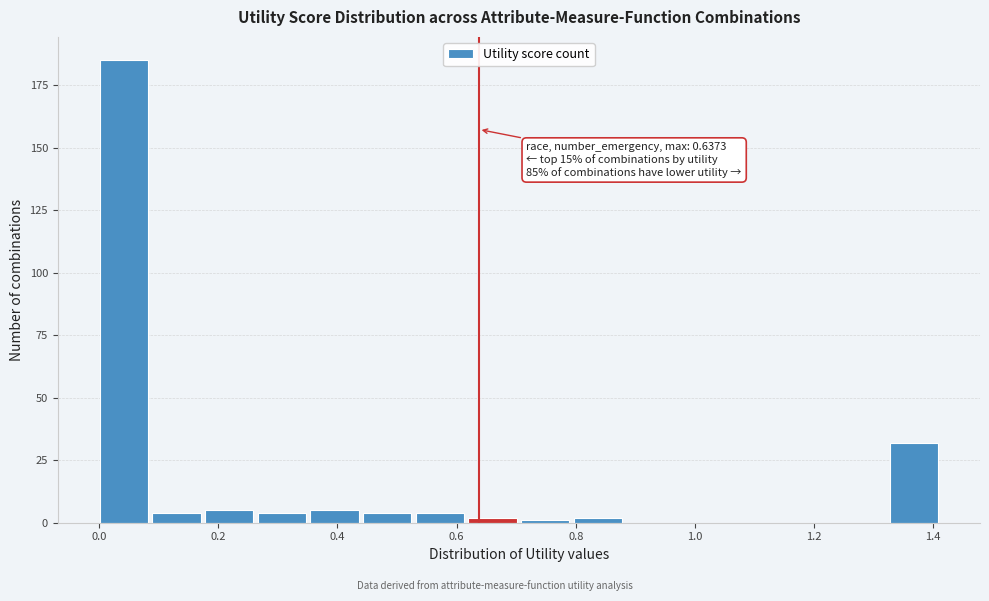

Over which range of the x-axis is the bar tallest?

0.00 to 0.08